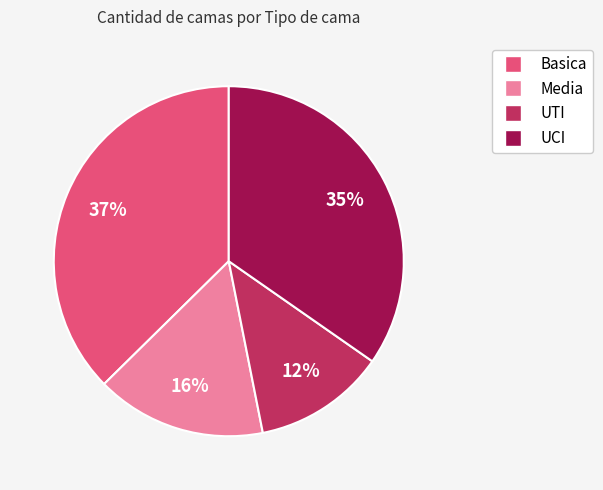

Approximately how many times larger is the value at UCI compared to Basica?

0.9